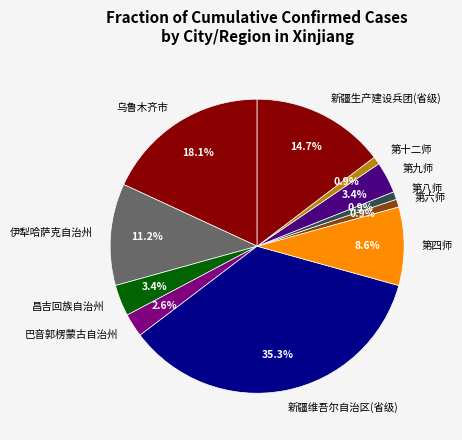

Combined, what portion of the pie is 第四师 and 第六师?

9.5%